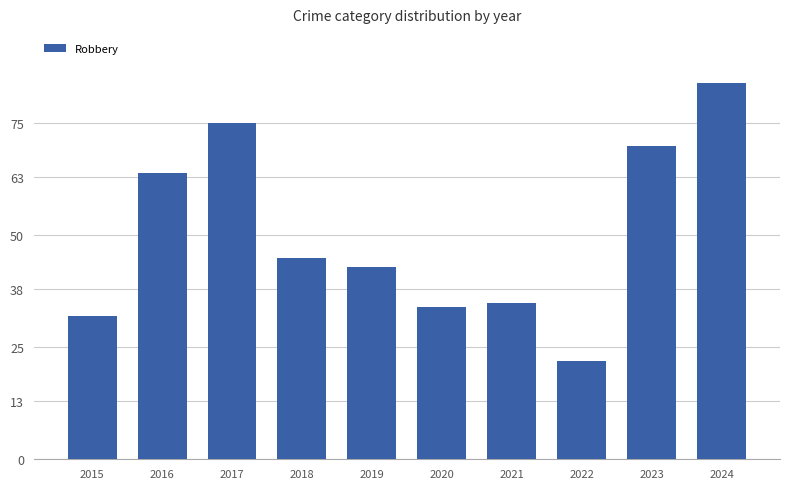

Reading right to left, list all the values displayed in this chart.

2024=84	2023=70	2022=22	2021=35	2020=34	2019=43	2018=45	2017=75	2016=64	2015=32